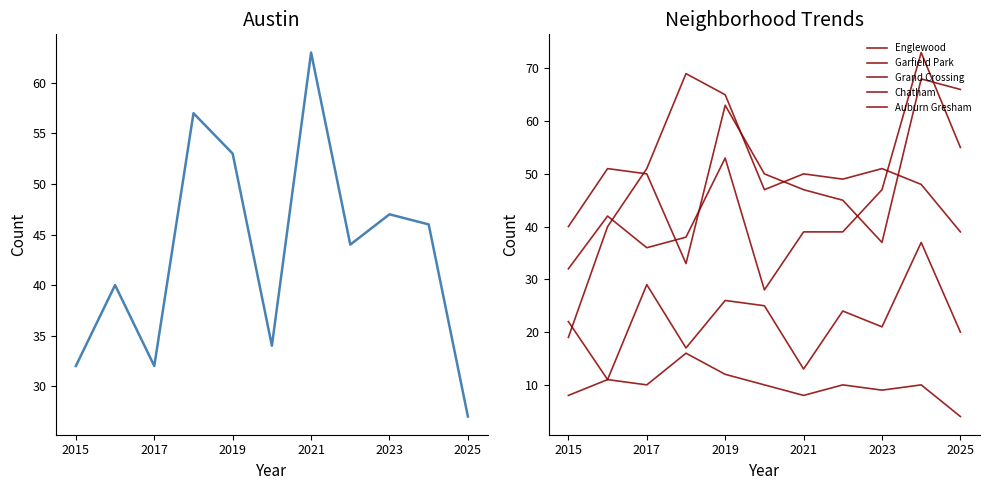

At how many categories does at least one series exceed 26?

11